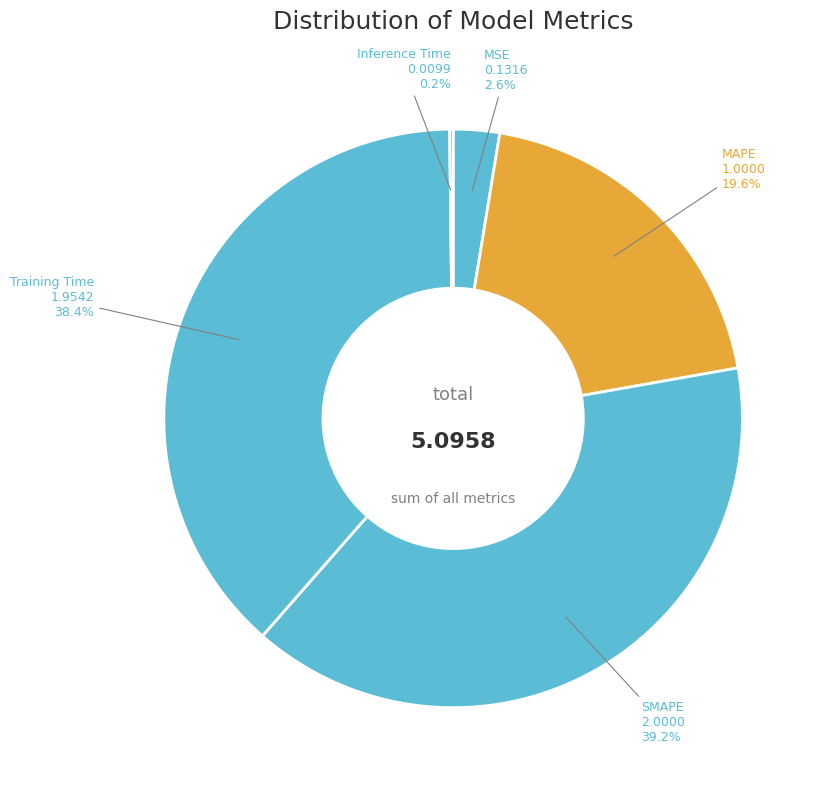

Which has a higher value, MAPE or SMAPE?

SMAPE